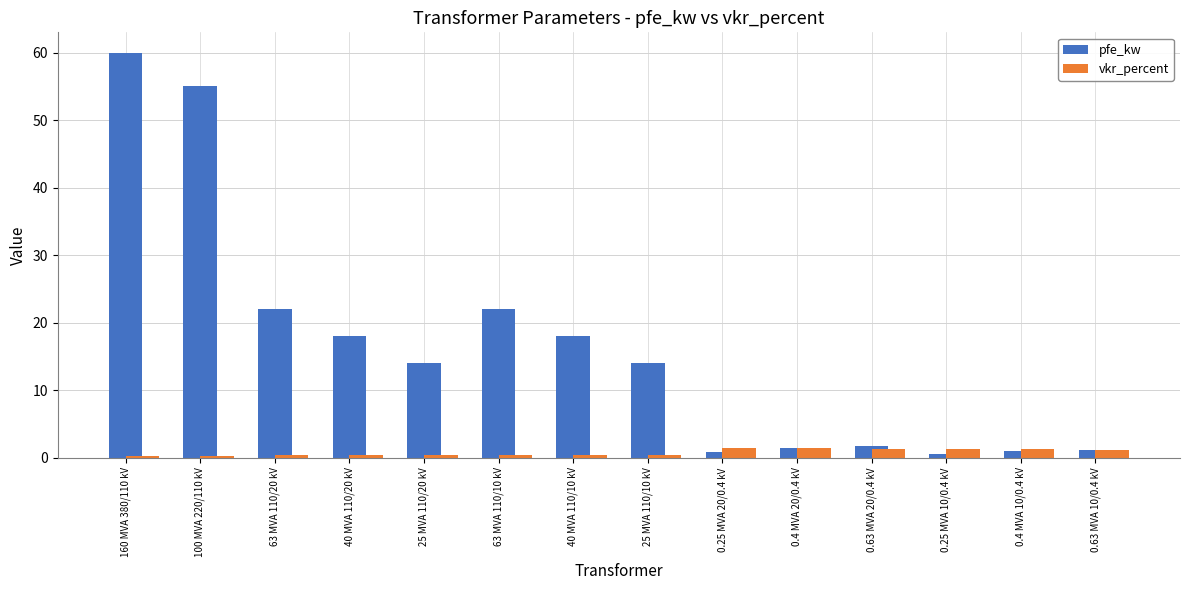

What is the difference between the second highest and minimum values in the pfe_kw series?

54.4